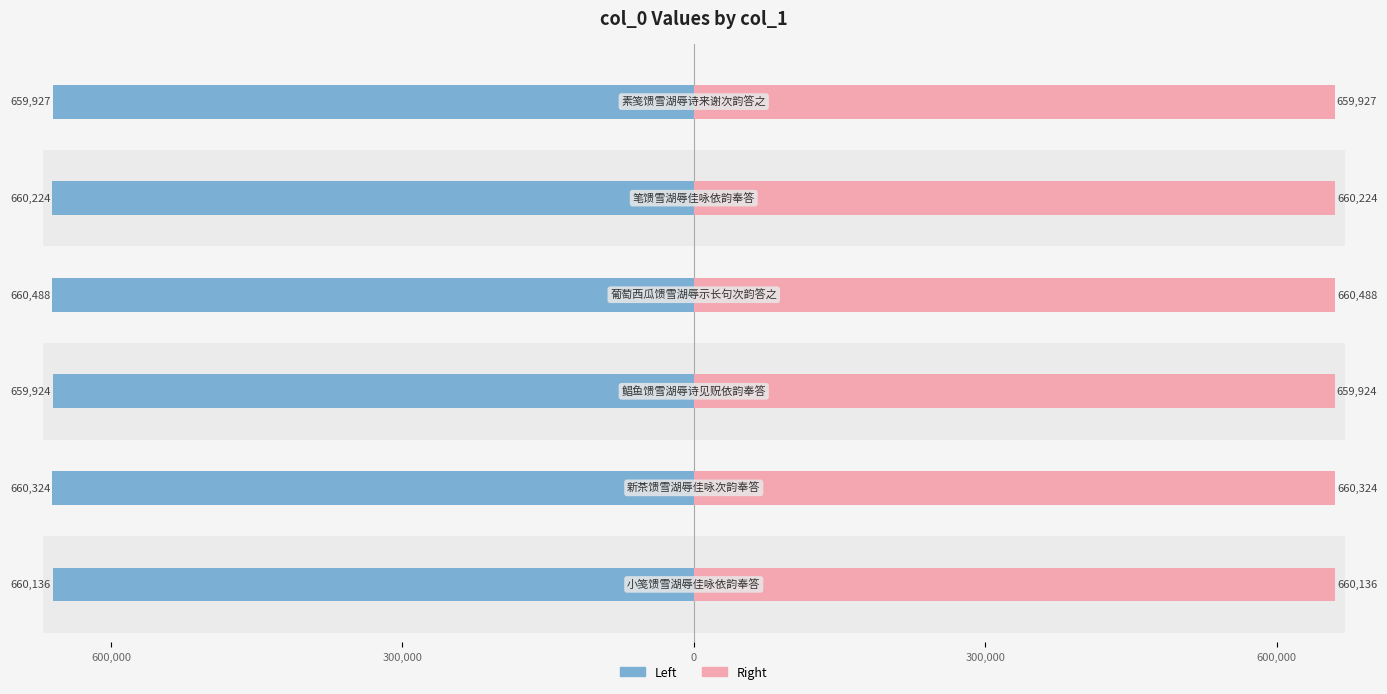

What is the smallest value displayed?

-660488